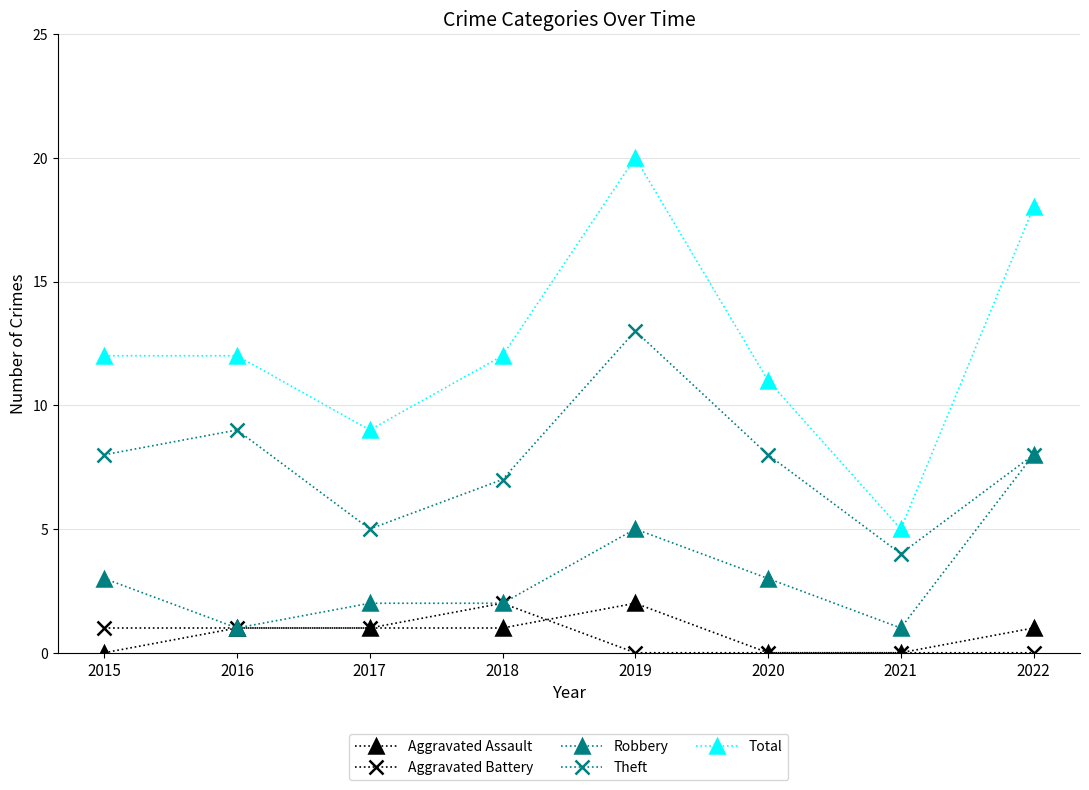

Is this an area chart (filled region under the line)?

No